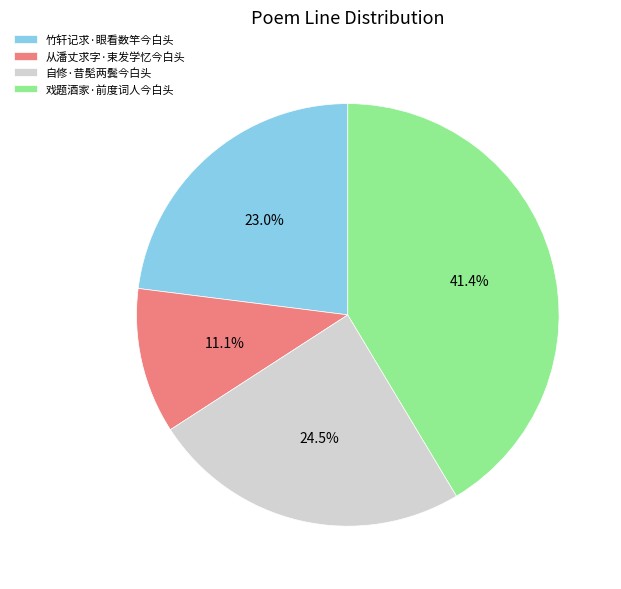

Do 自修·昔髧两鬓今白头 and 从潘丈求字·束发学忆今白头 together represent more than half of the pie?

No